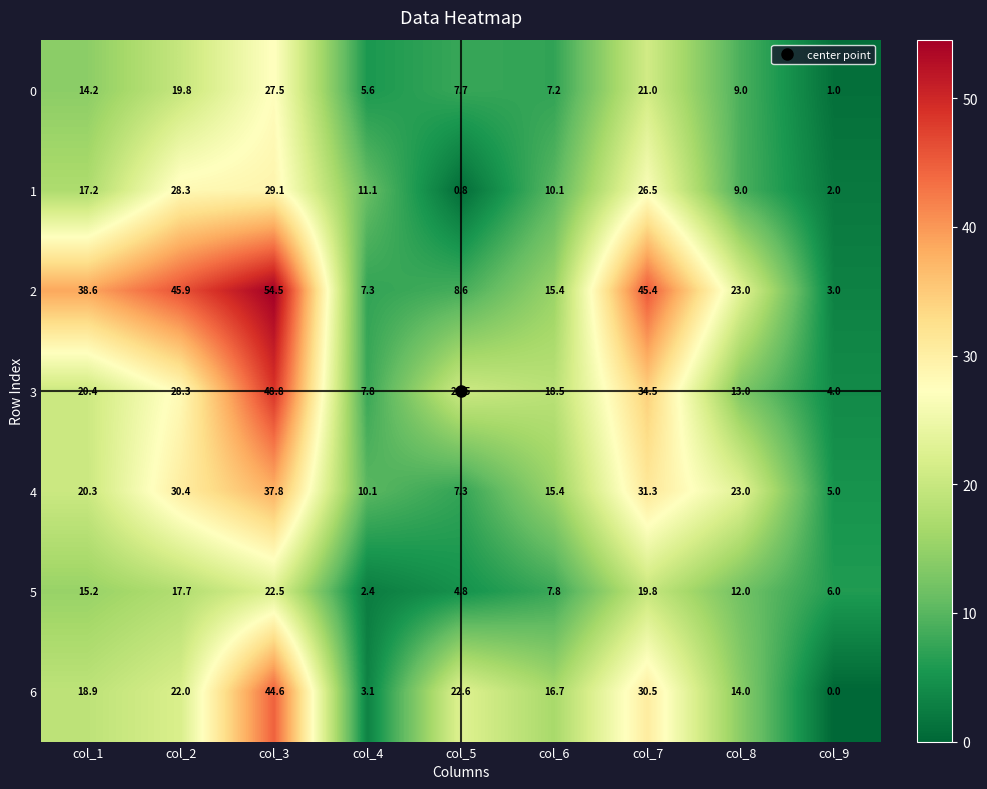

At which label does 2 first exceed 23?

col_1